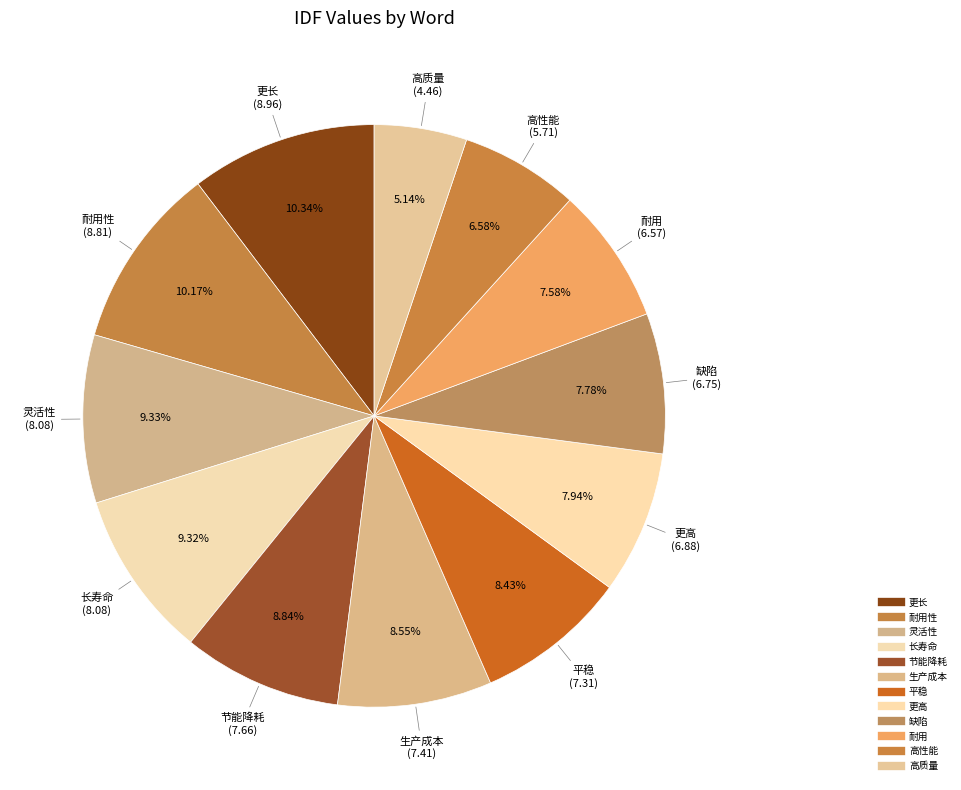

Count the number of slices in the pie.

12